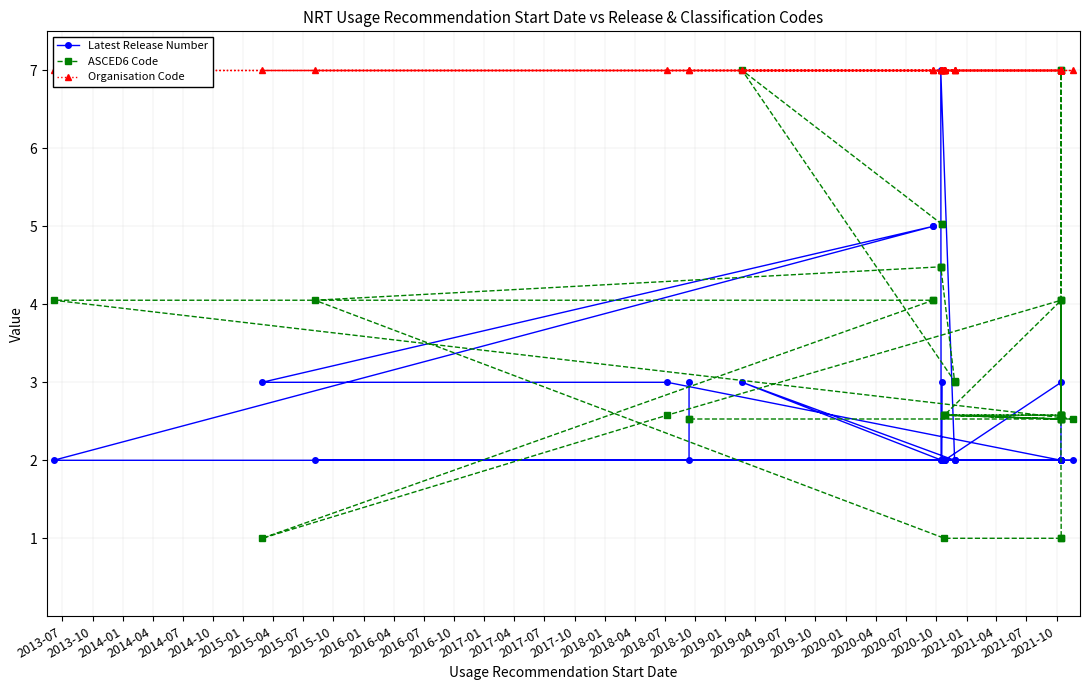

True or false: ASCED6 Code and Organisation Code intersect in this chart.

False